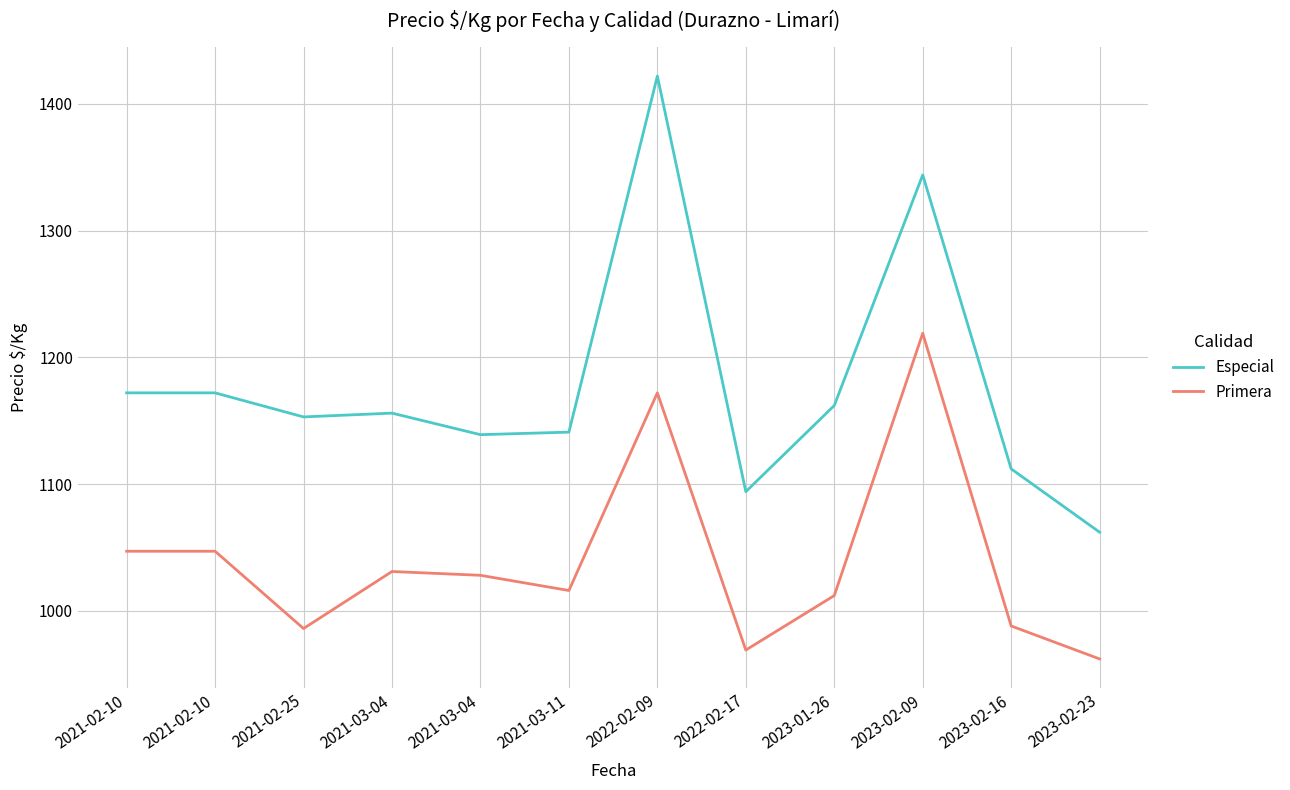

What are all the series names shown in the legend?

Especial, Primera